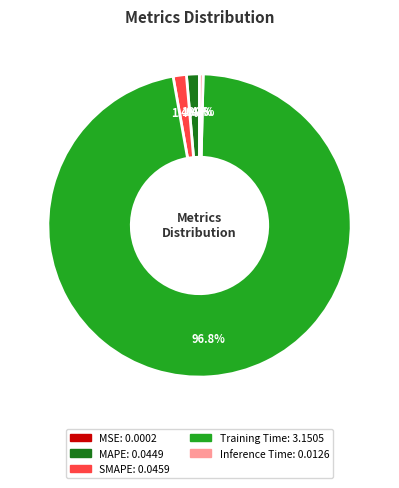

To the nearest percent, what is the average slice percentage?

20%